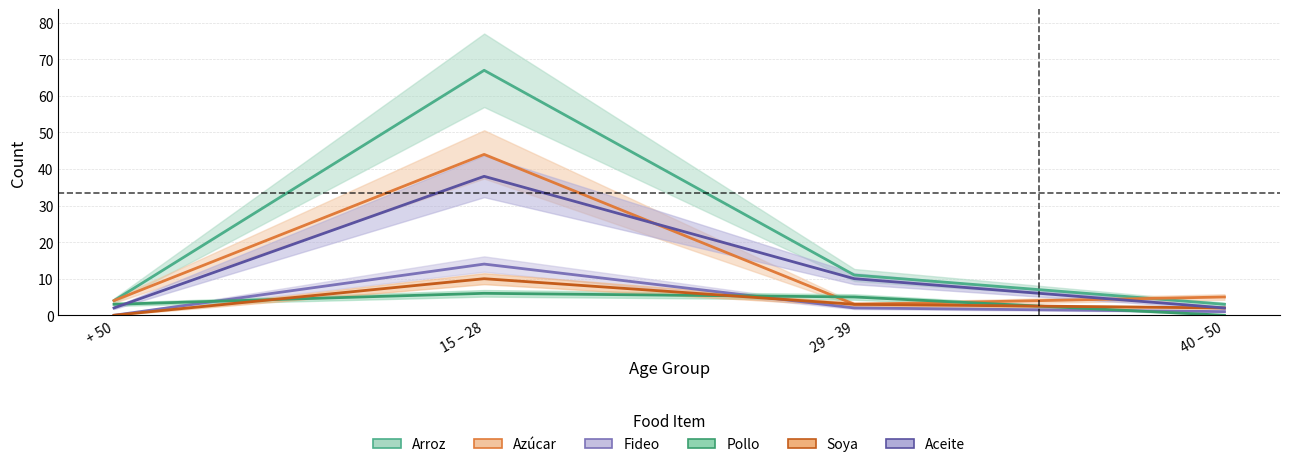

At which label does Azúcar reach its peak?

15 – 28